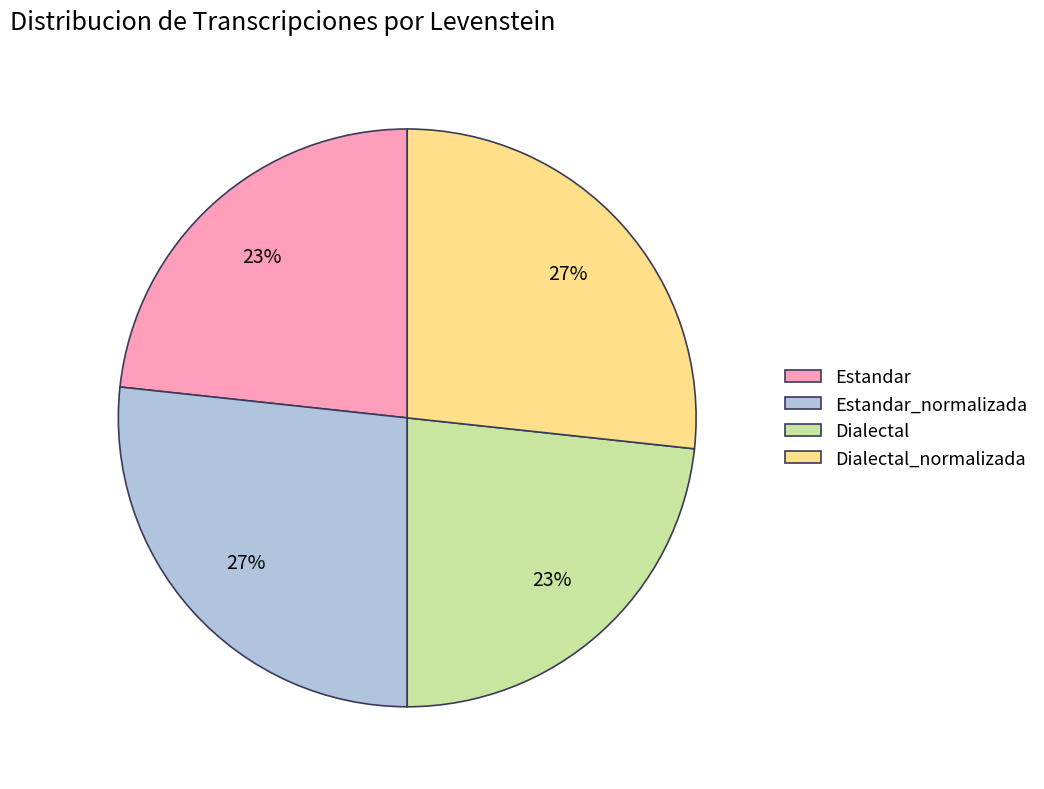

The Dialectal_normalizada slice represents 34% of the pie. True or false?

False